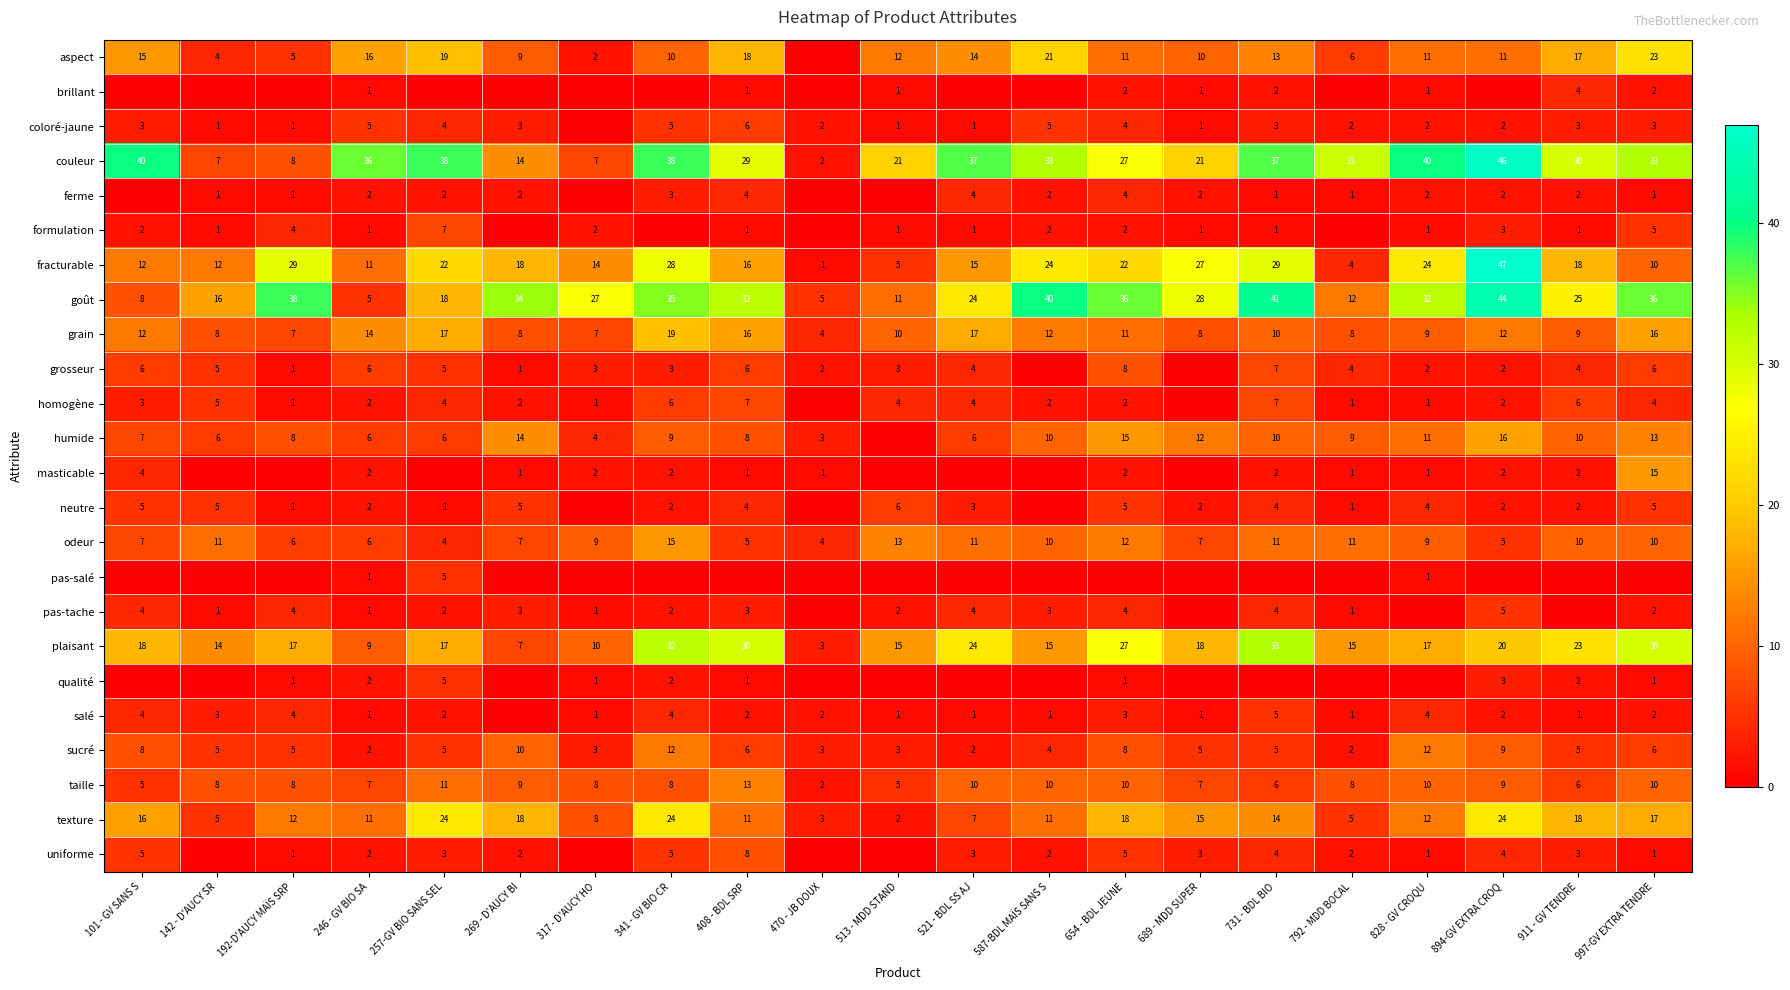

Is the value of couleur at 828 - GV CROQU greater than the value of salé at 513 - MDD STAND?

Yes